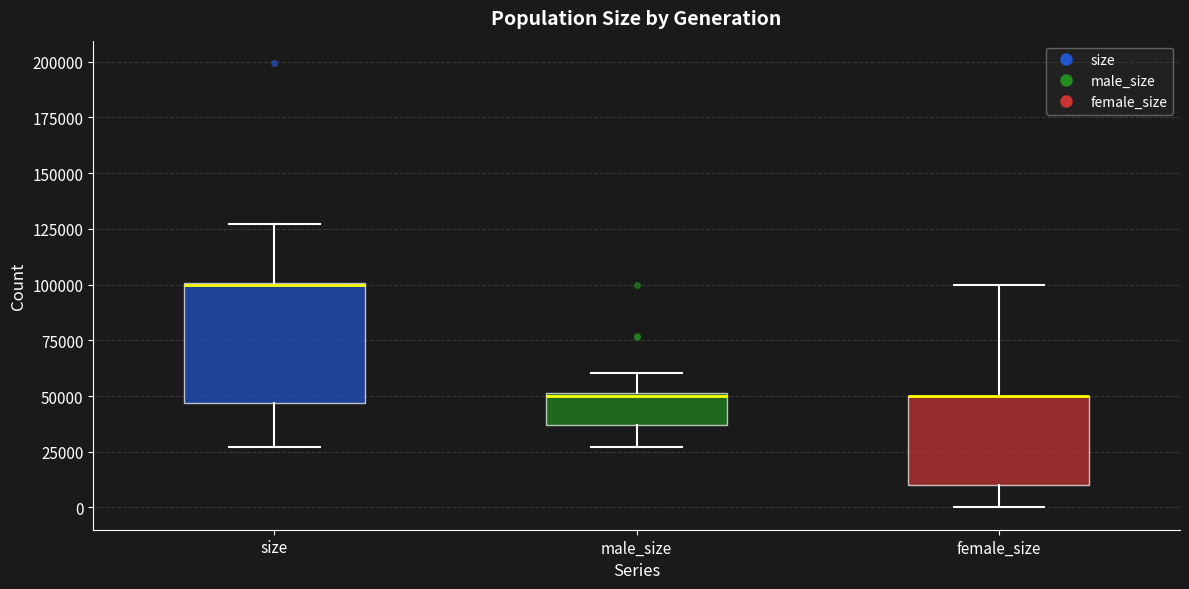

Reading left to right, transcribe this box plot: for each box, give where its median line is, the range the box spans, and where its two whiskers end, as read against the y-axis. The values are not printed on the chart, so give them approximately, as read against the axis.

size: median 100000, box 45000 to 100000, whiskers 25000 to 125000
male_size: median 50000, box 35000 to 50000, whiskers 25000 to 60000
female_size: median 50000 (drawn on the box's upper edge), box 10000 to 50000, whiskers 0 to 100000